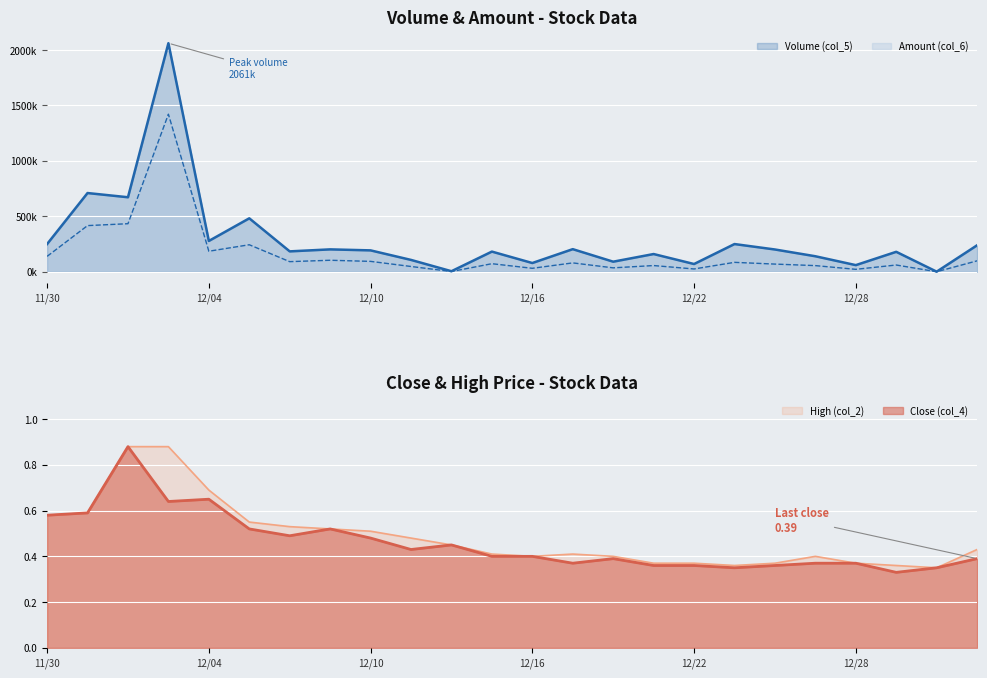

How many lines are shown in the chart?

4